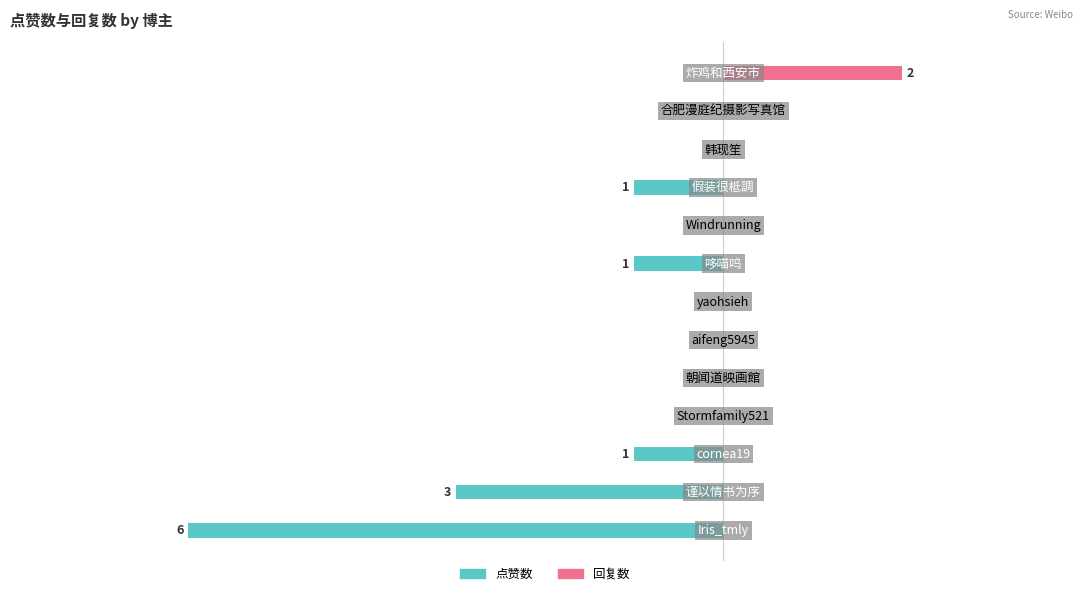

The value of 点赞数 at 9 is -1. True or false?

False